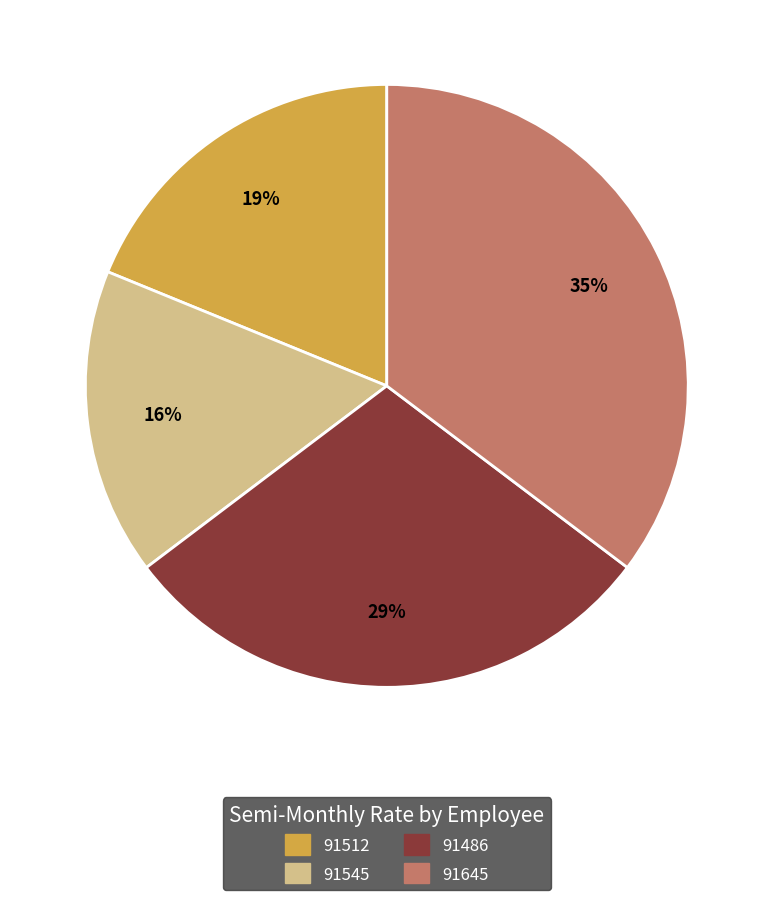

To the nearest percent, what percentage of the pie is 91645?

35%